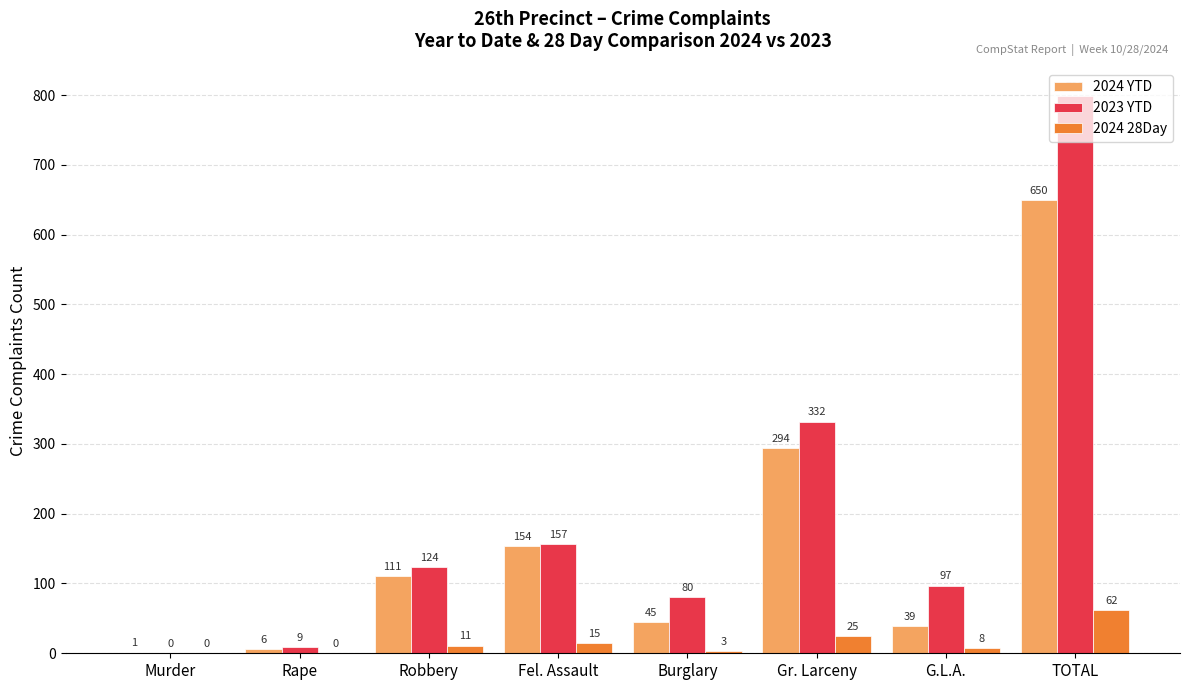

What is the total value across all series at Burglary?

128